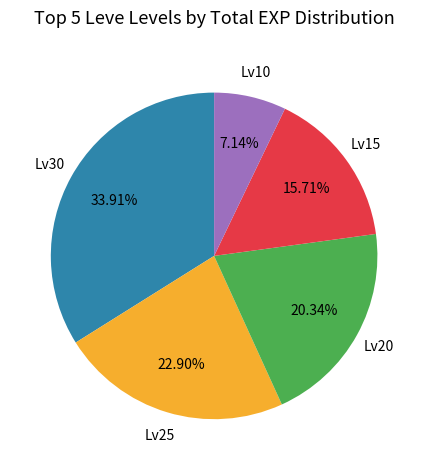

Is there a majority slice in this chart?

No